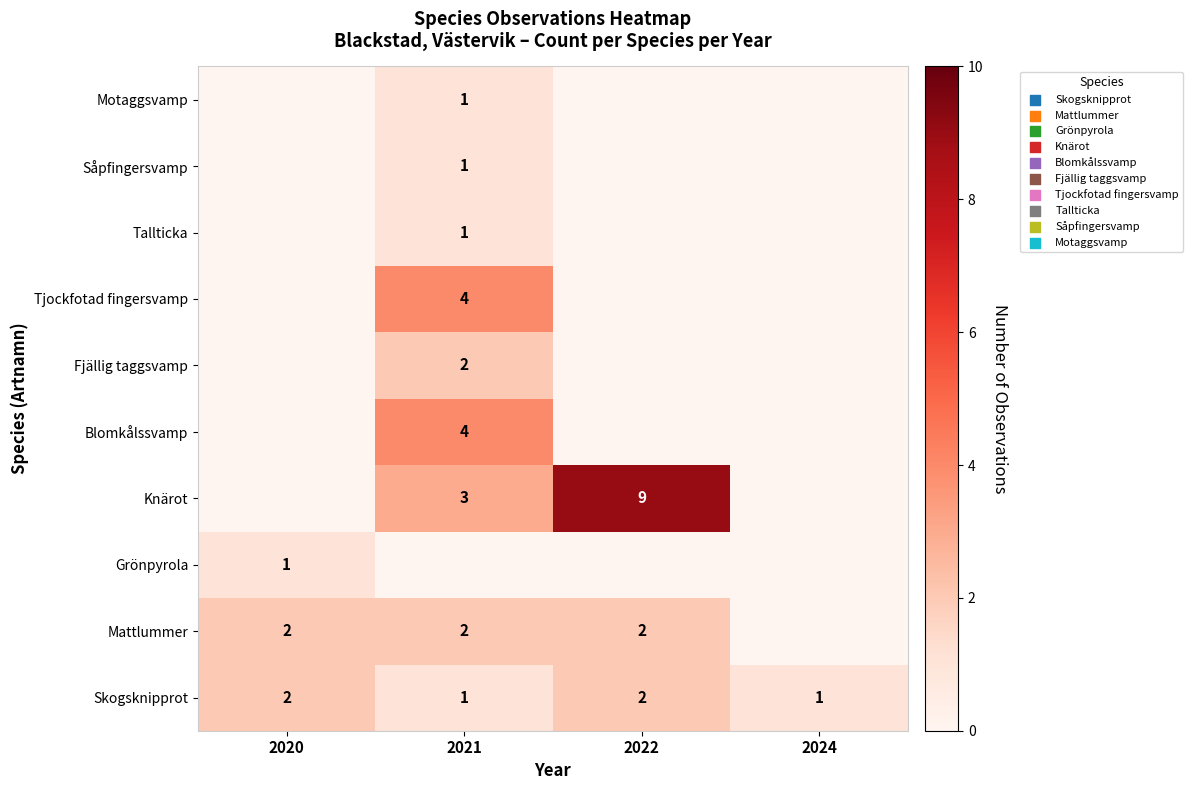

Count the Skogsknipprot values in the range 1 to 2.

4